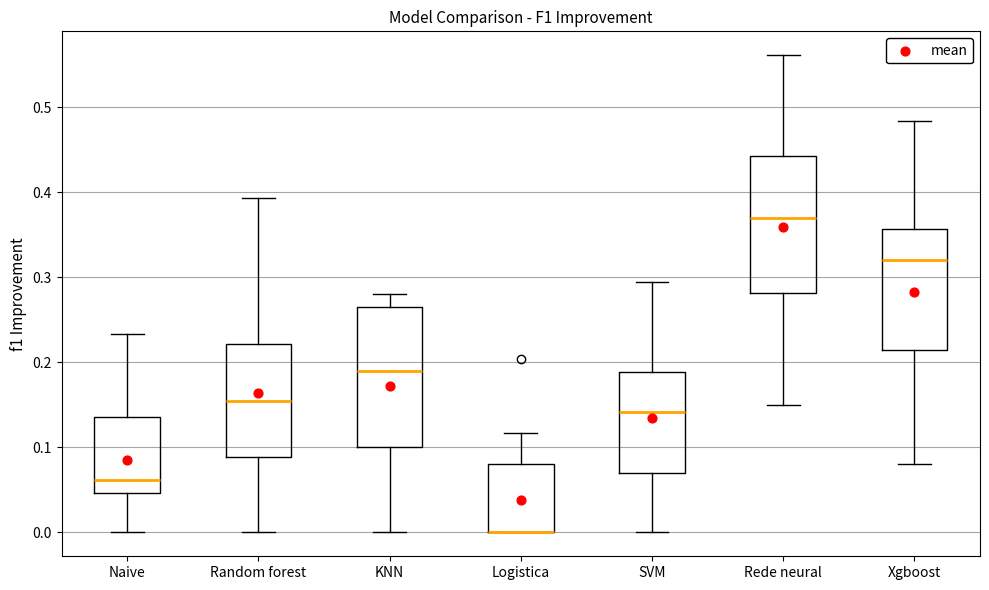

Reading left to right, transcribe this box plot: for each box, give where its median line is, the range the box spans, and where its two whiskers end, as read against the y-axis. The values are not printed on the chart, so give them approximately, as read against the axis.

Naive: median 0.06, box 0.05 to 0.14, whiskers 0.00 to 0.23
Random forest: median 0.16, box 0.09 to 0.22, whiskers 0.00 to 0.39
KNN: median 0.19, box 0.10 to 0.27, whiskers 0.00 to 0.28
Logistica: median 0.00 (drawn on the box's lower edge), box 0.00 to 0.08, whiskers 0.00 to 0.12
SVM: median 0.14, box 0.07 to 0.19, whiskers 0.00 to 0.29
Rede neural: median 0.37, box 0.28 to 0.44, whiskers 0.15 to 0.56
Xgboost: median 0.32, box 0.21 to 0.36, whiskers 0.08 to 0.48